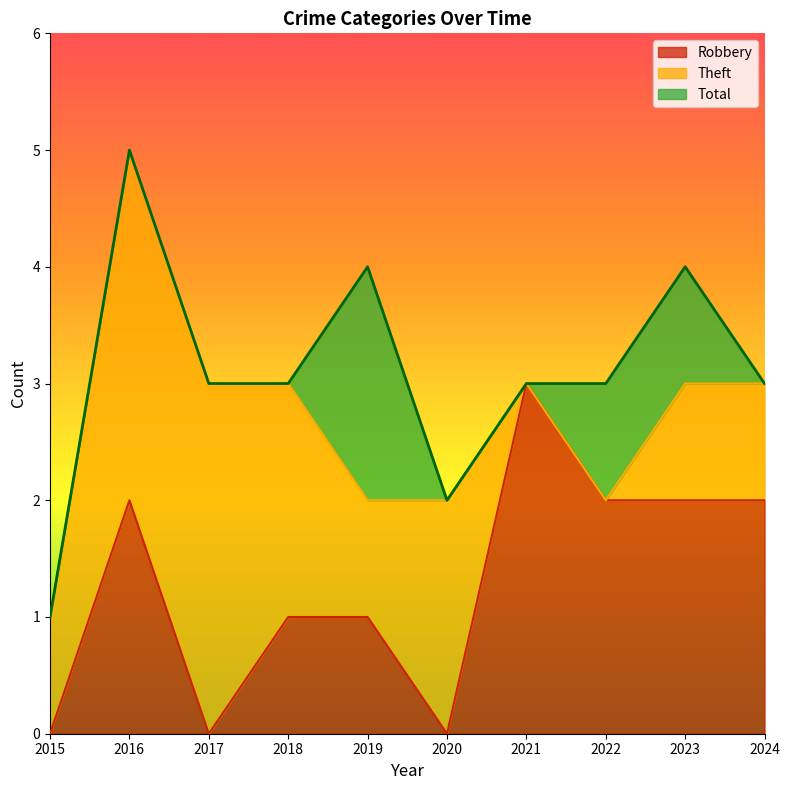

Where is Total nearest to the value 3?

2017